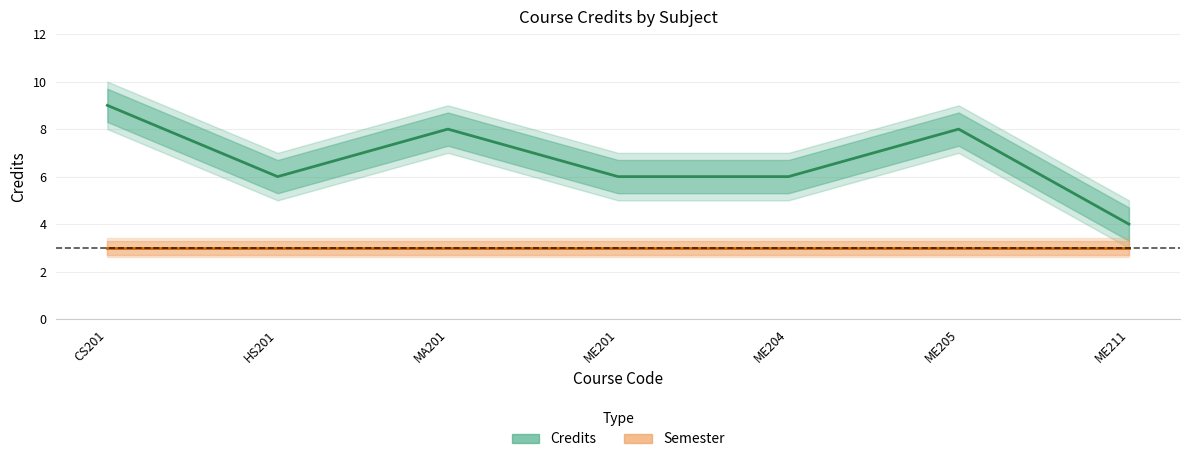

Rank the categories by Semester value from lowest to highest.

CS201, HS201, MA201, ME201, ME204, ME205, ME211